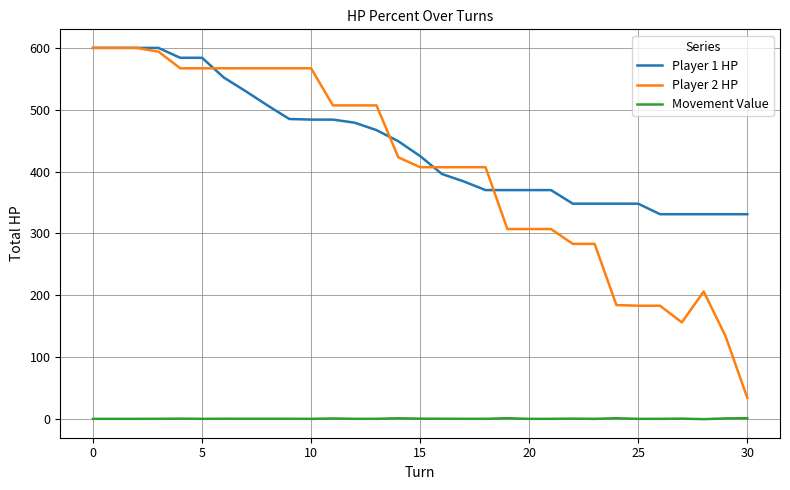

What is the greatest value displayed?

600.0